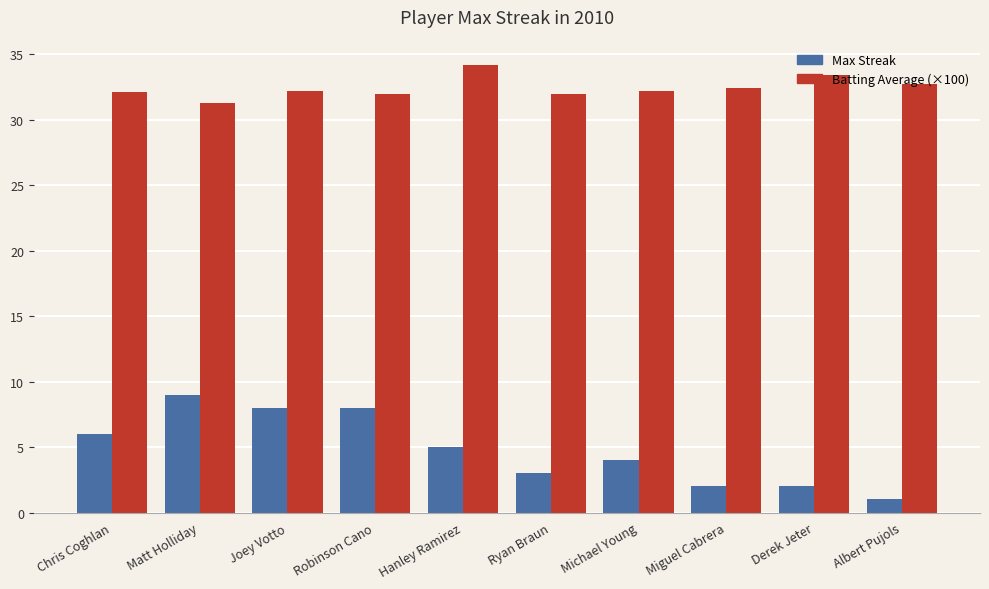

How many categories are shown in the chart?

10